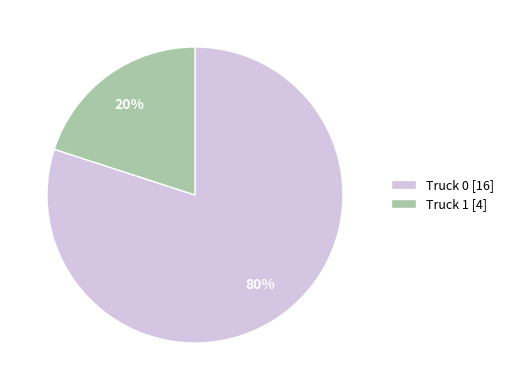

The Truck 0 slice represents 88% of the pie. True or false?

False